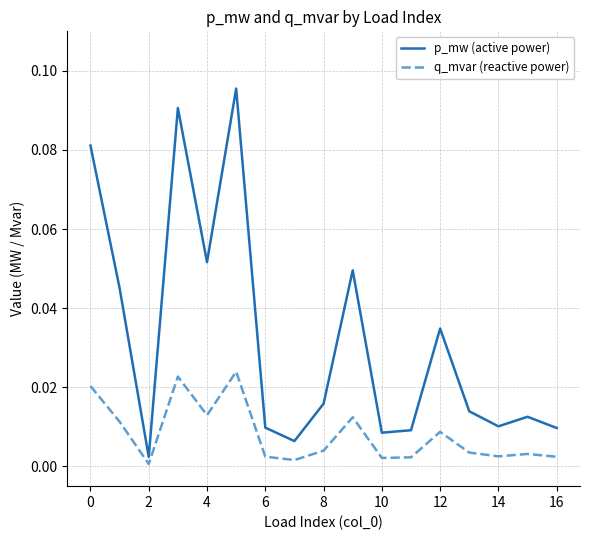

Which series has the widest spread of values?

p_mw (active power)